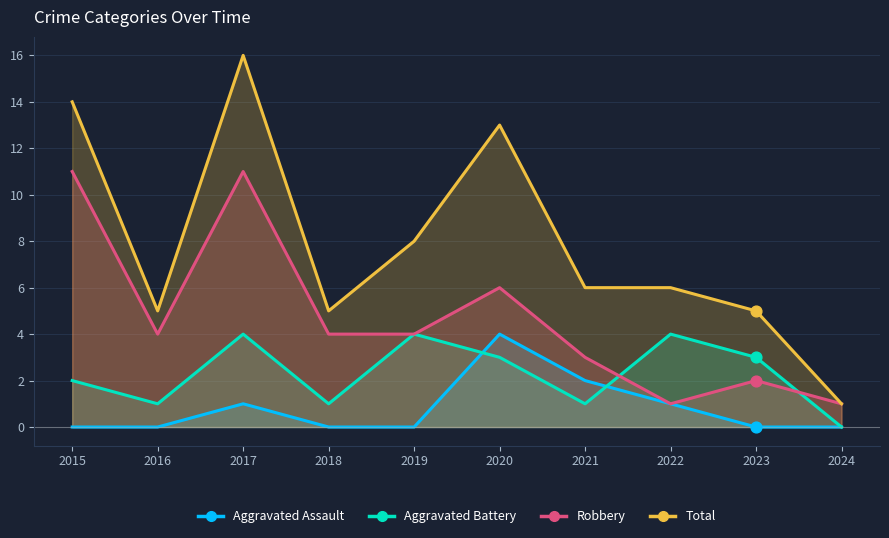

Which series has the largest Y range (max minus min)?

Total